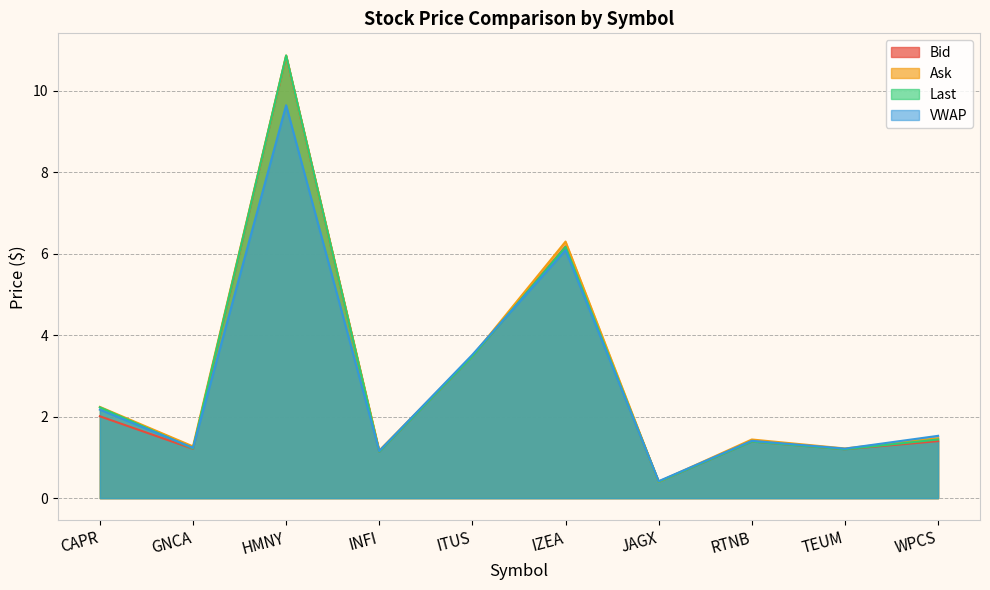

At which category is the sum across all series the highest?

HMNY